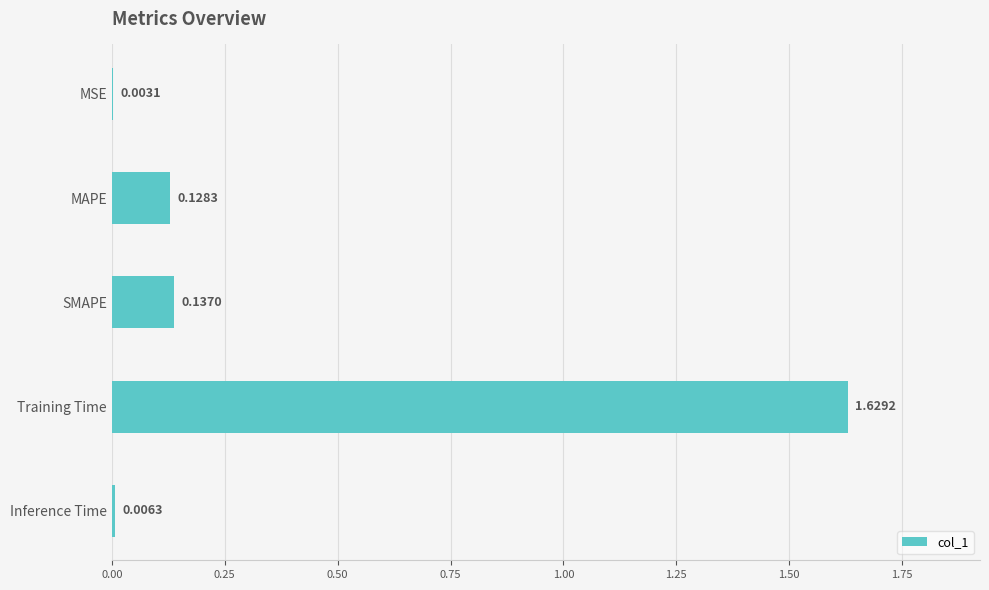

Where is the data nearest to the value 0?

MSE